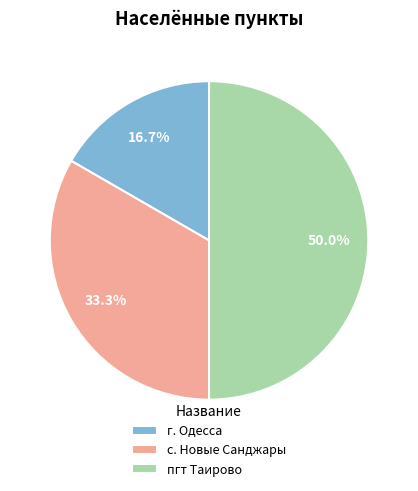

To the nearest percent, what is the difference between the г. Одесса and пгт Таирово slice percentages?

33%